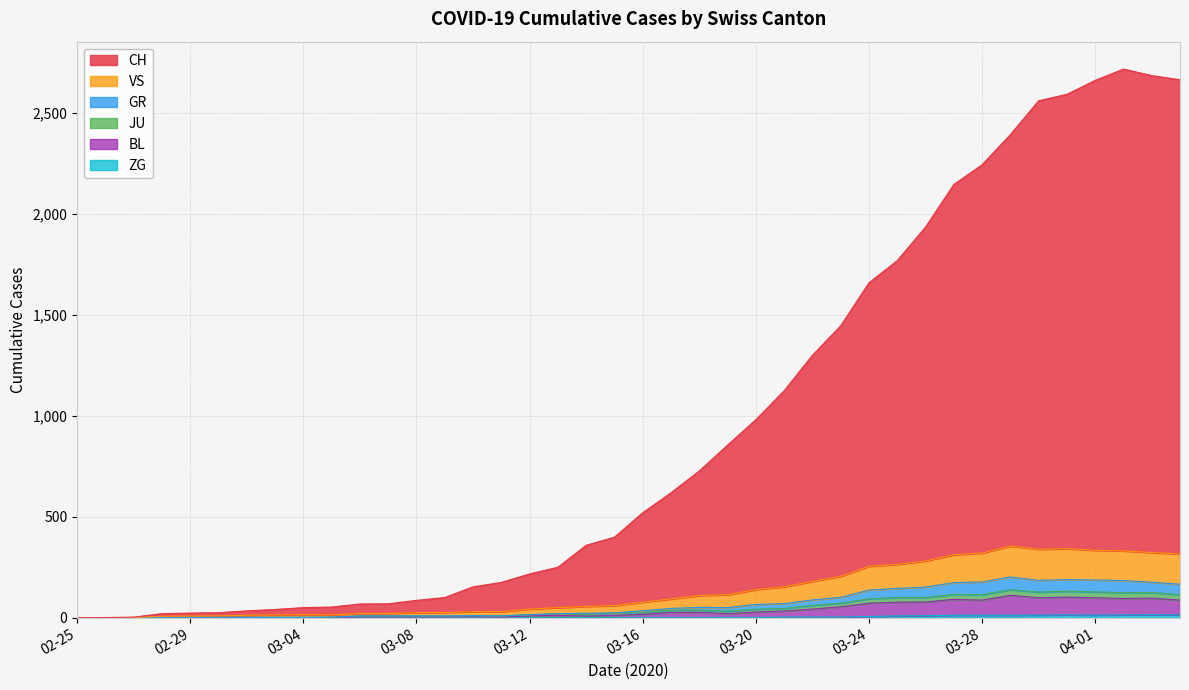

Where is the first local maximum for ZG?

2020-03-31